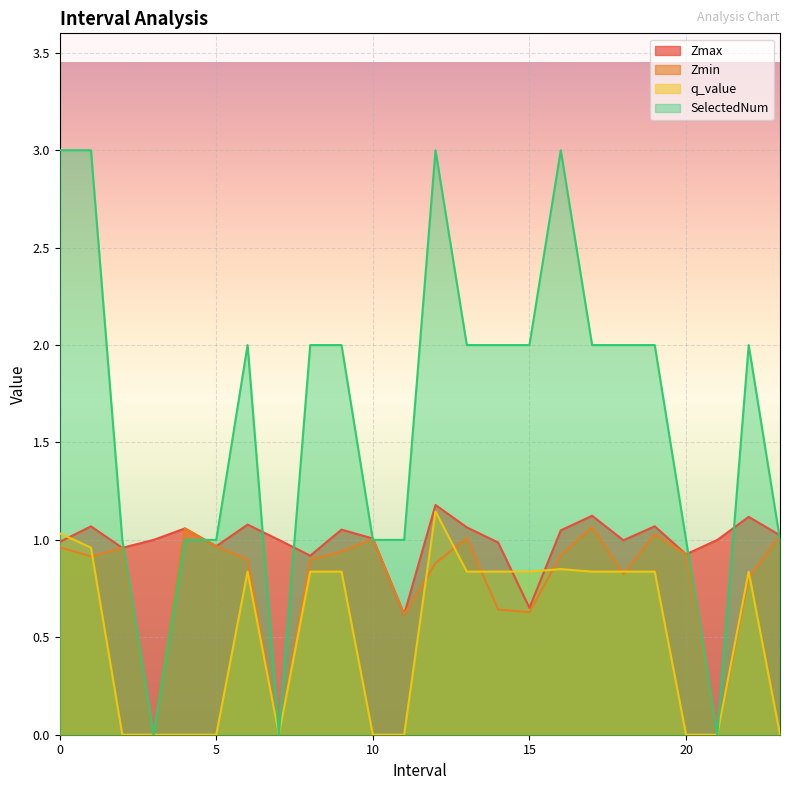

At 15.0, list the series in order from smallest to largest.

Zmin, Zmax, q_value, SelectedNum